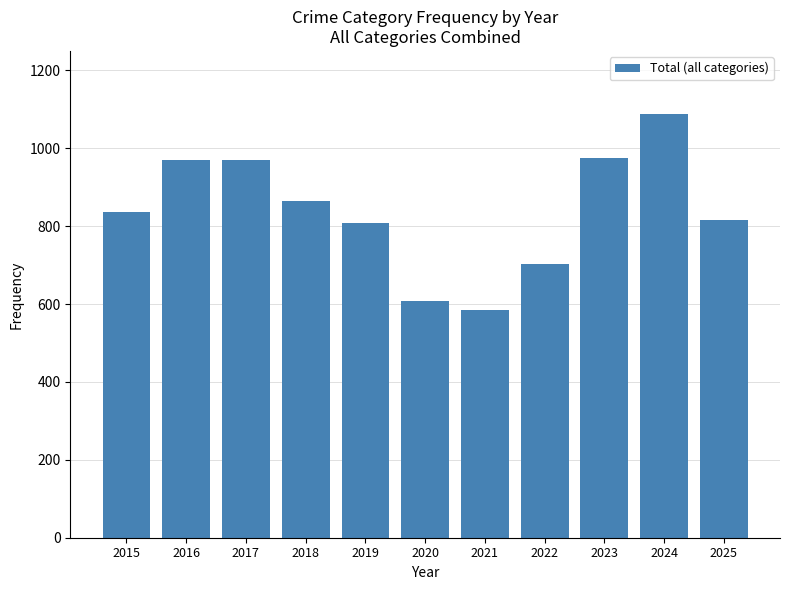

Does the chart contain stacked bars?

No